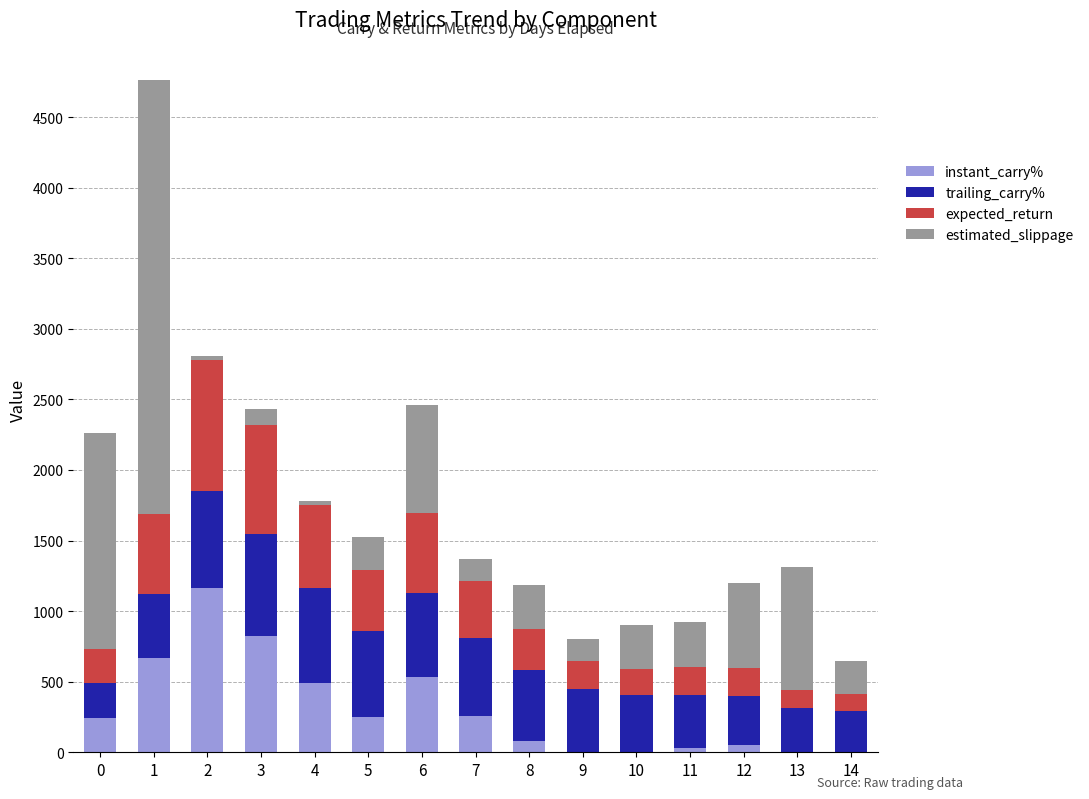

The value of instant_carry% at 14 is 801.4. True or false?

False